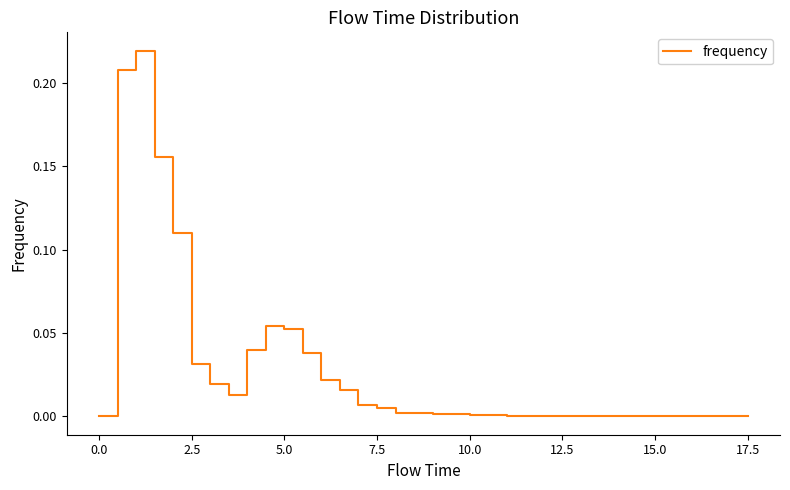

The chart shows a value of 0.0 at 5.0. True or false?

False